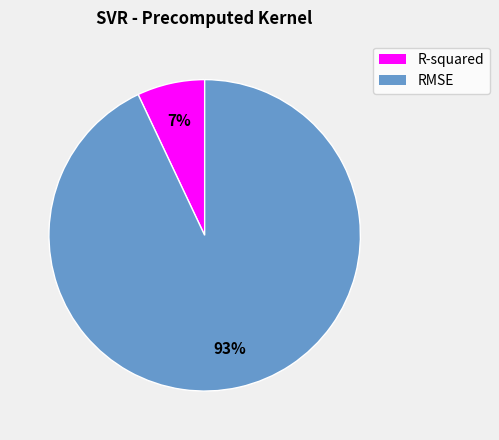

Which category has the biggest portion of the pie?

RMSE